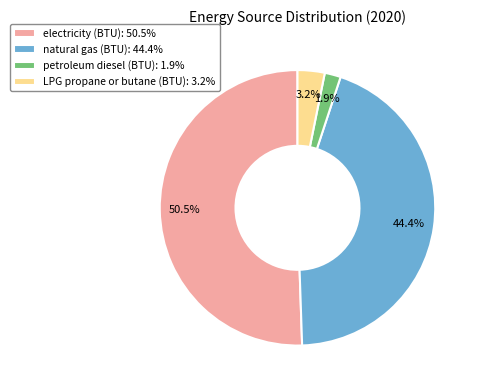

Which has a higher value, electricity (BTU) or LPG propane or butane (BTU)?

electricity (BTU)